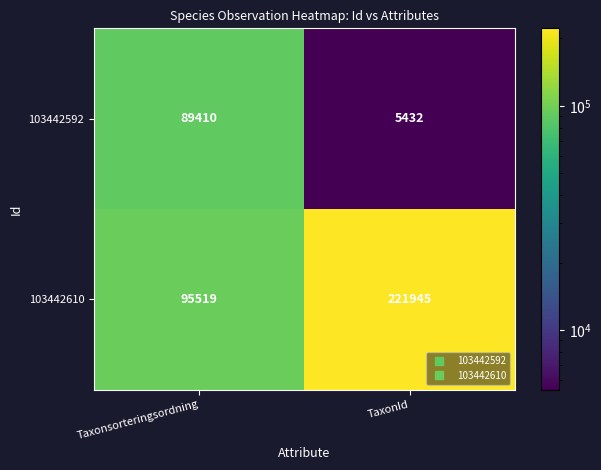

What is the difference between the 103442592 values at Taxonsorteringsordning and TaxonId?

83978